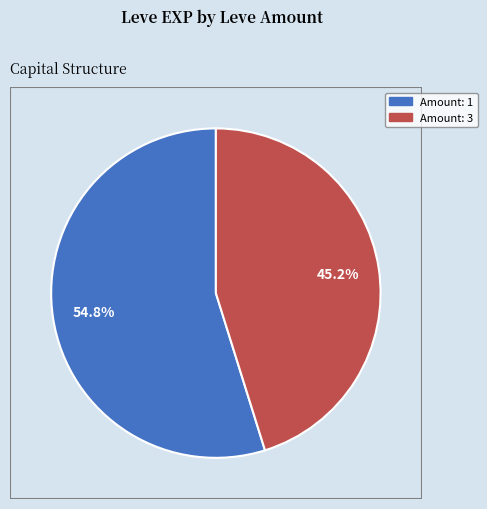

Is there any slice that represents more than half of the pie?

Yes